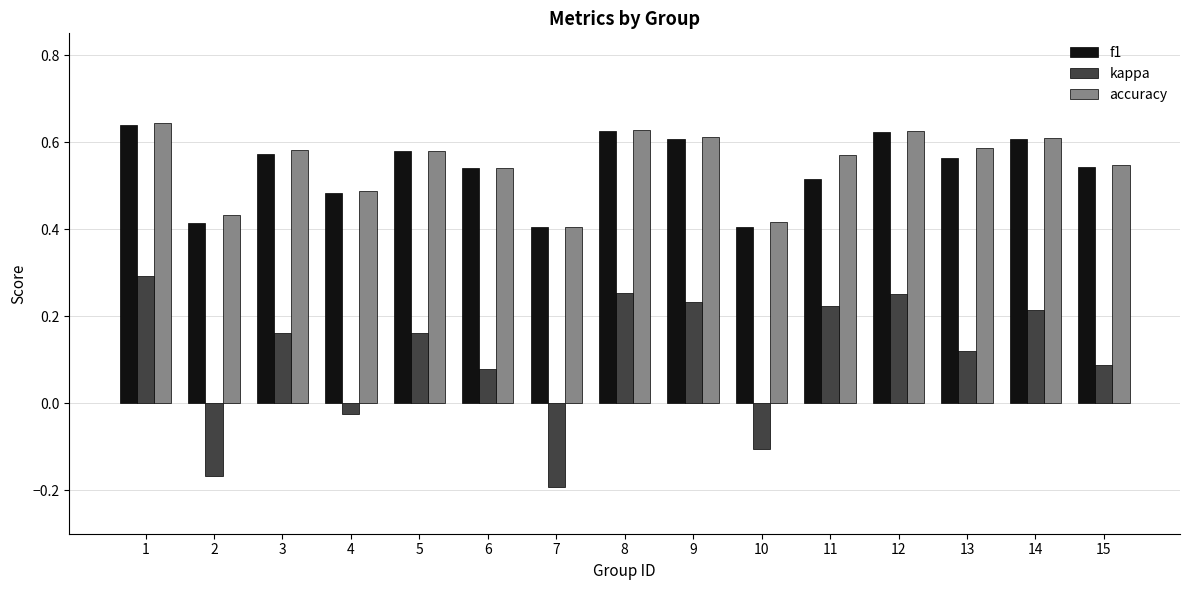

What is the sum of all accuracy values?

8.3